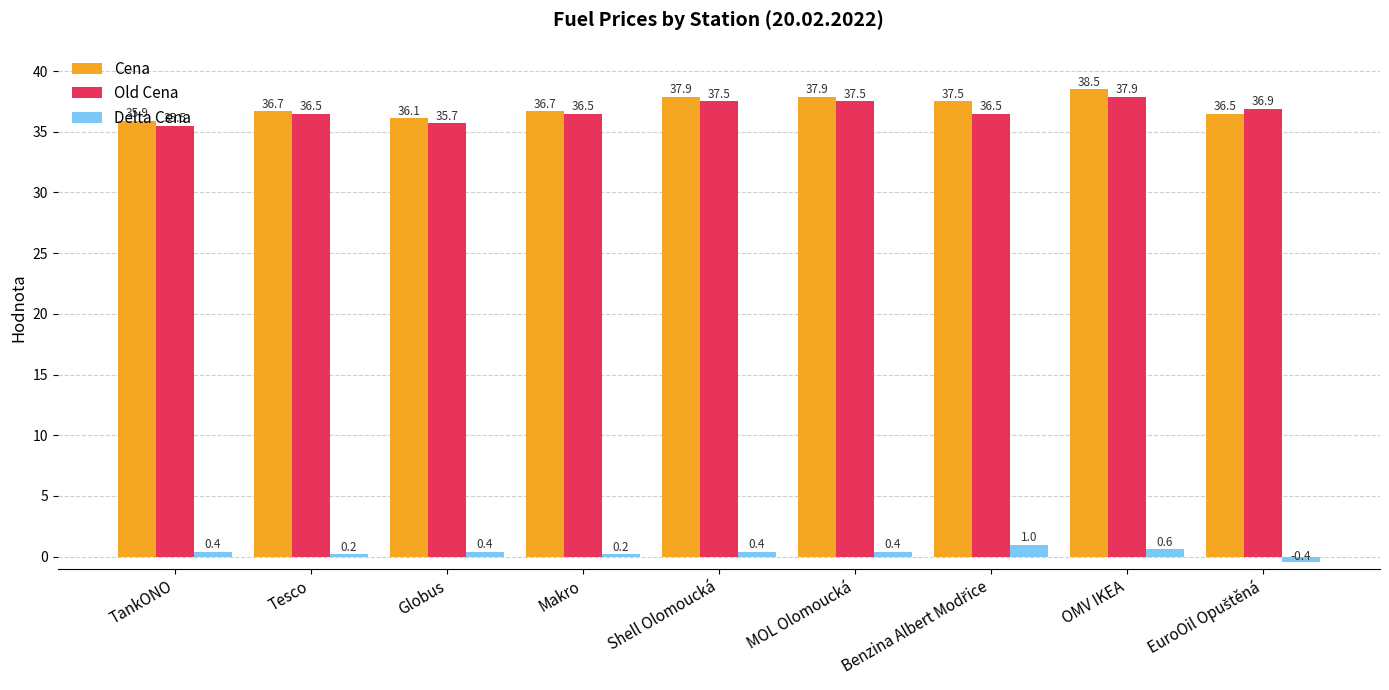

True or false: Delta Cena has a value of 0.2 at Makro.

True